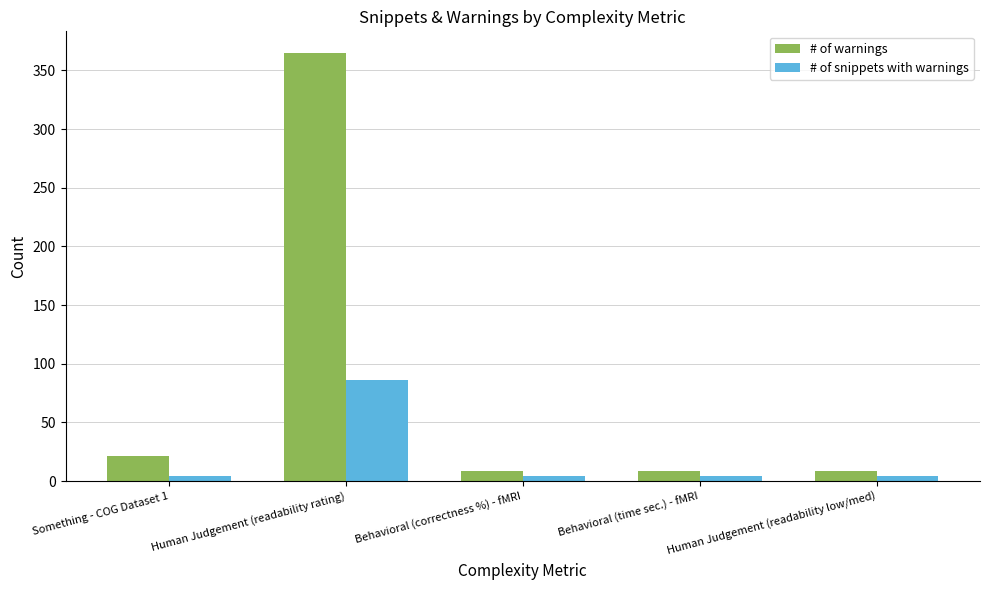

The # of warnings series shows 9 at Behavioral (time sec.) - fMRI. True or false?

True